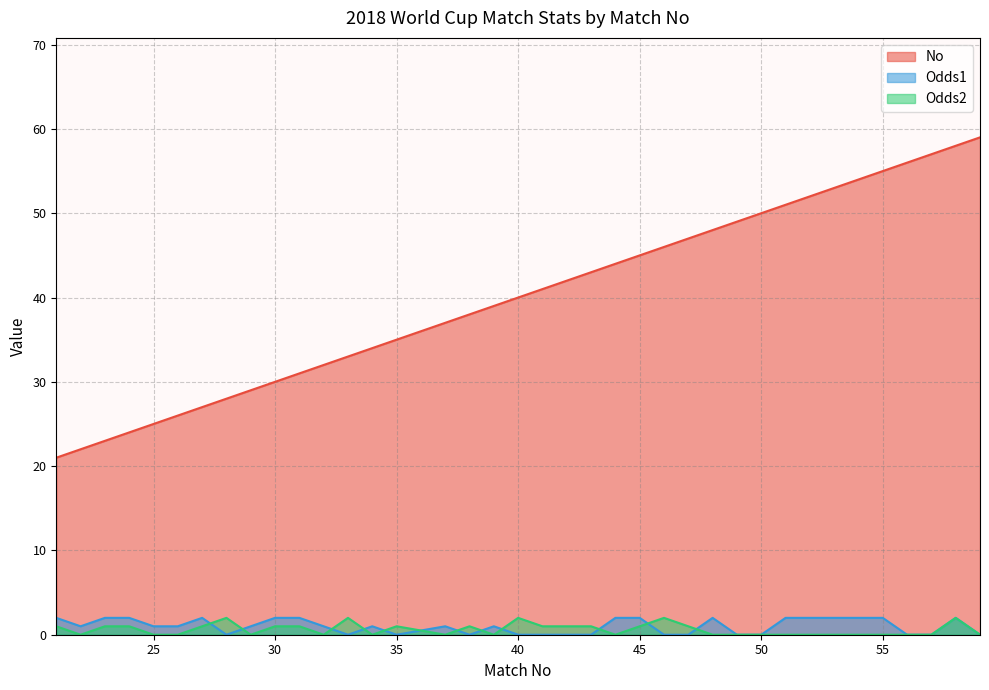

True or false: No and Odds1 cross at least once.

False